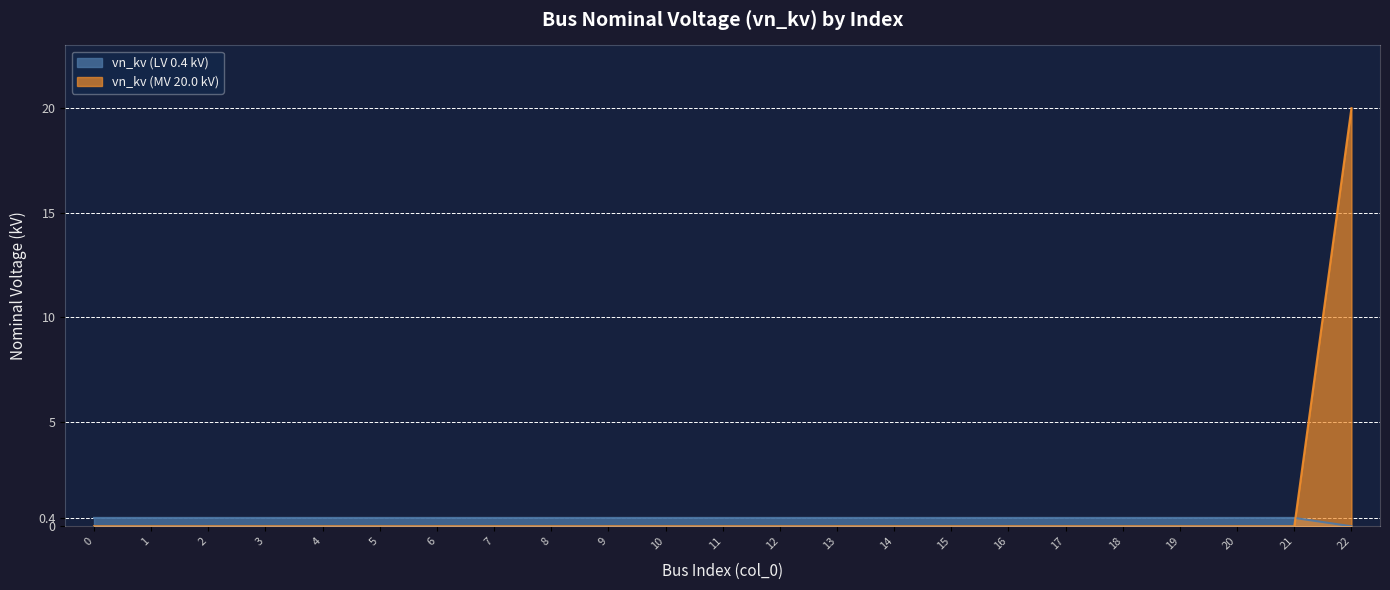

True or false: there are more than 1 points higher than both neighbors.

False